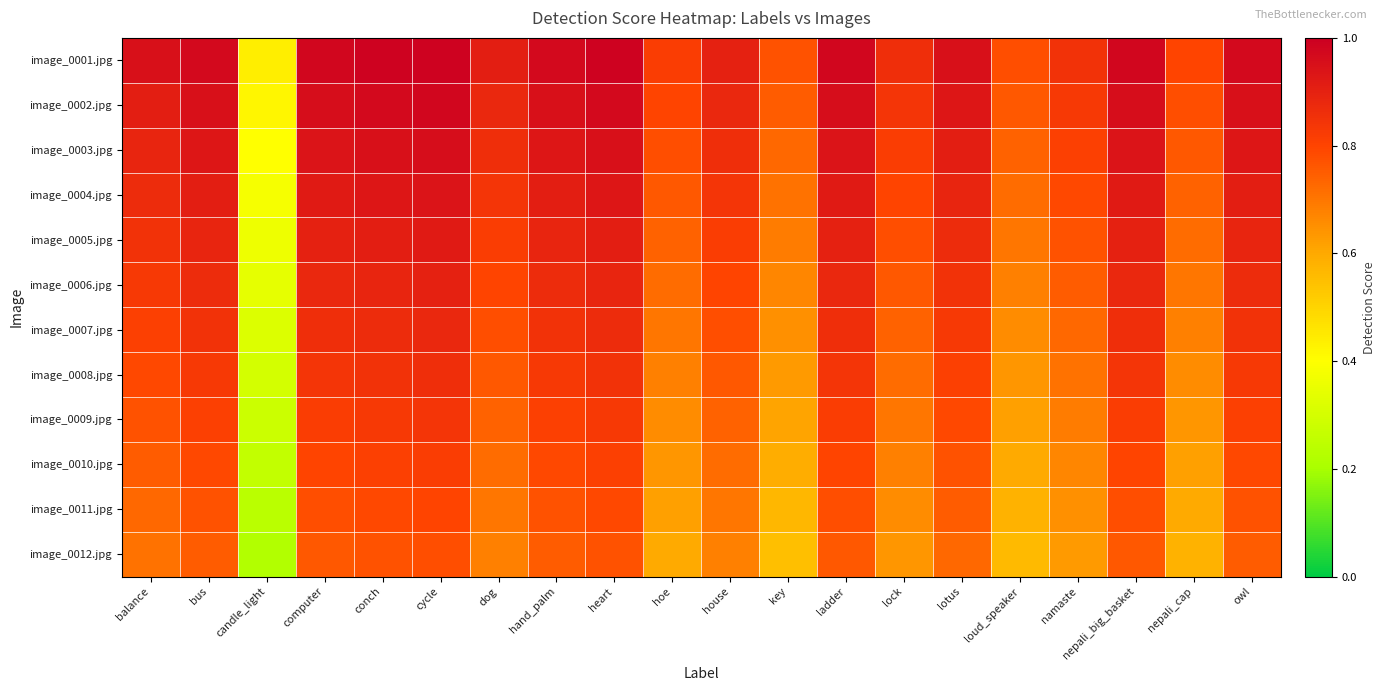

List the series in order of their peak value, lowest first.

image_0012.jpg, image_0011.jpg, image_0010.jpg, image_0009.jpg, image_0008.jpg, image_0007.jpg, image_0006.jpg, image_0005.jpg, image_0004.jpg, image_0003.jpg, image_0002.jpg, image_0001.jpg